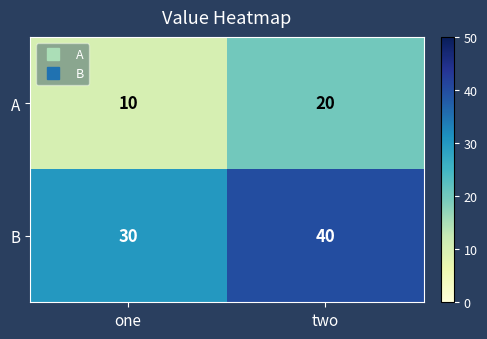

Which category has the highest value across all series?

two